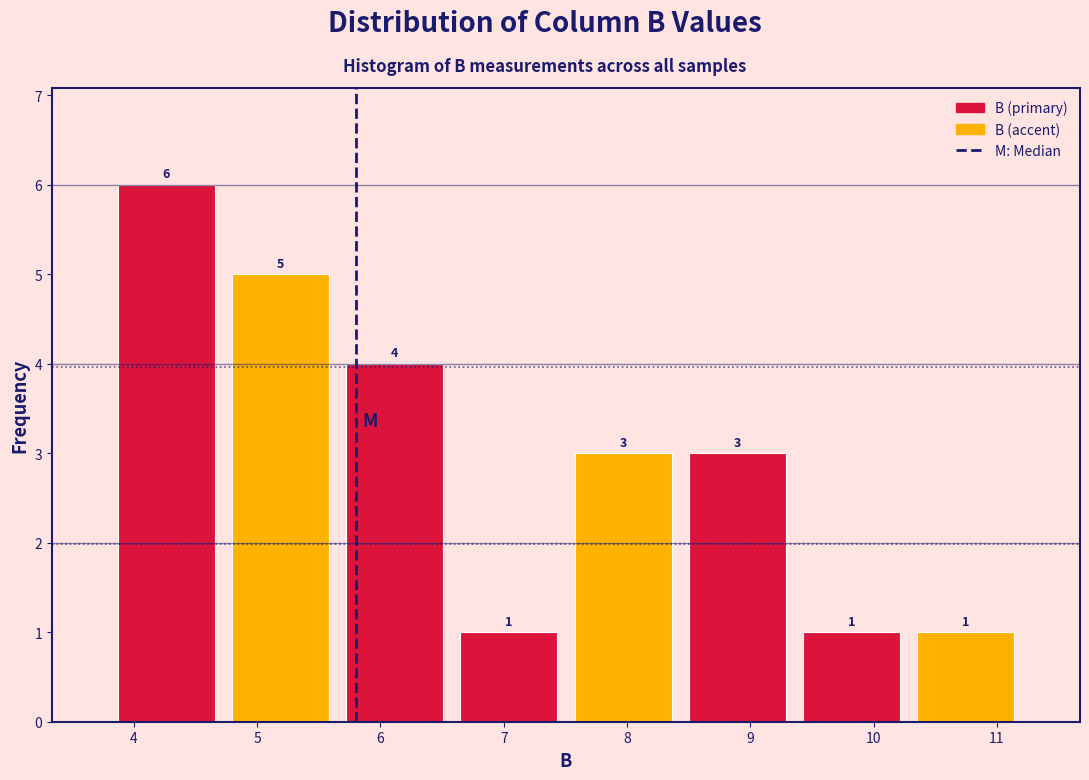

Reading left to right, list every bar in this chart as the range it spans on the x-axis followed by its height. The bar edges are not printed on the chart, so give them approximately, as read against the axis.

3.8 to 4.7: 6
4.7 to 5.7: 5
5.7 to 6.6: 4
6.6 to 7.5: 1
7.5 to 8.4: 3
8.4 to 9.4: 3
9.4 to 10.3: 1
10.3 to 11.2: 1